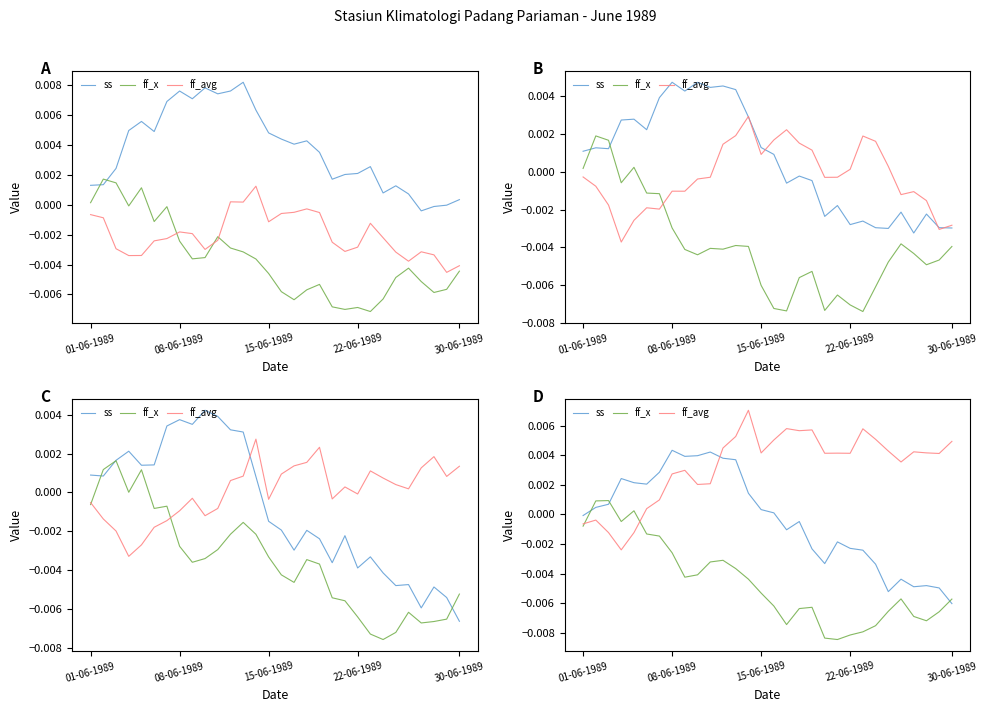

How many values in the ff_x series exceed 0?

3